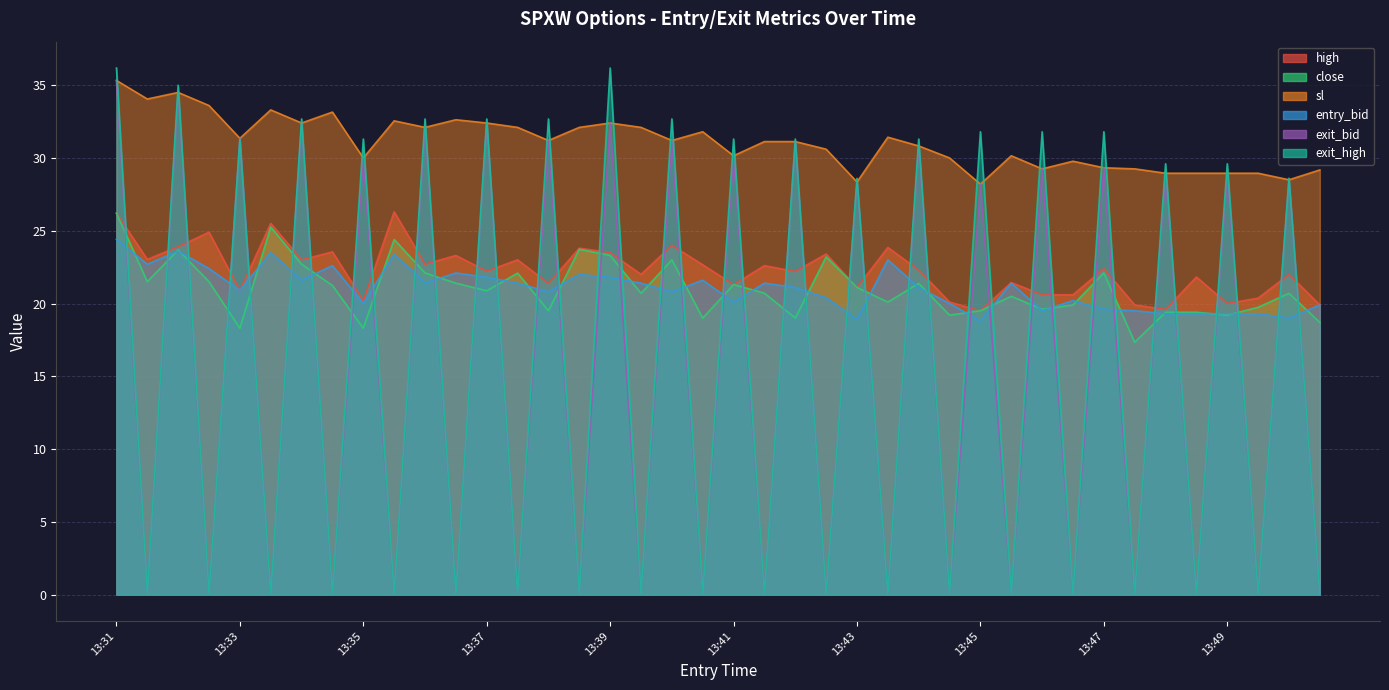

The value of entry_bid at 13:36 is 21.4. True or false?

True